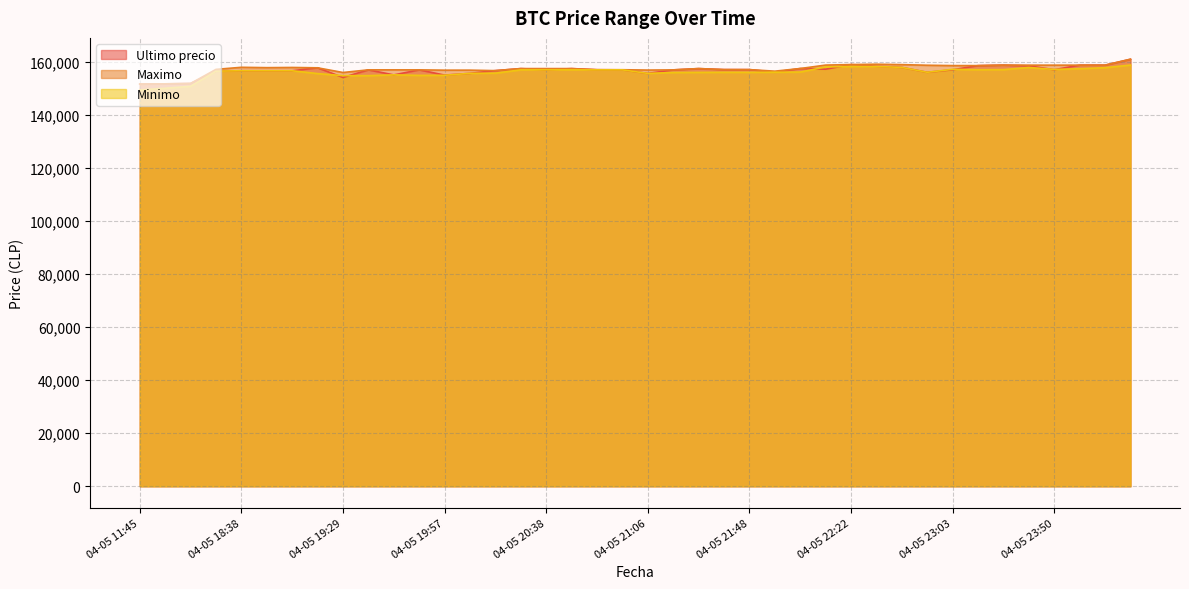

What is the sum of the Maximo values at 04-05 16:00 and 04-05 20:28?

309204